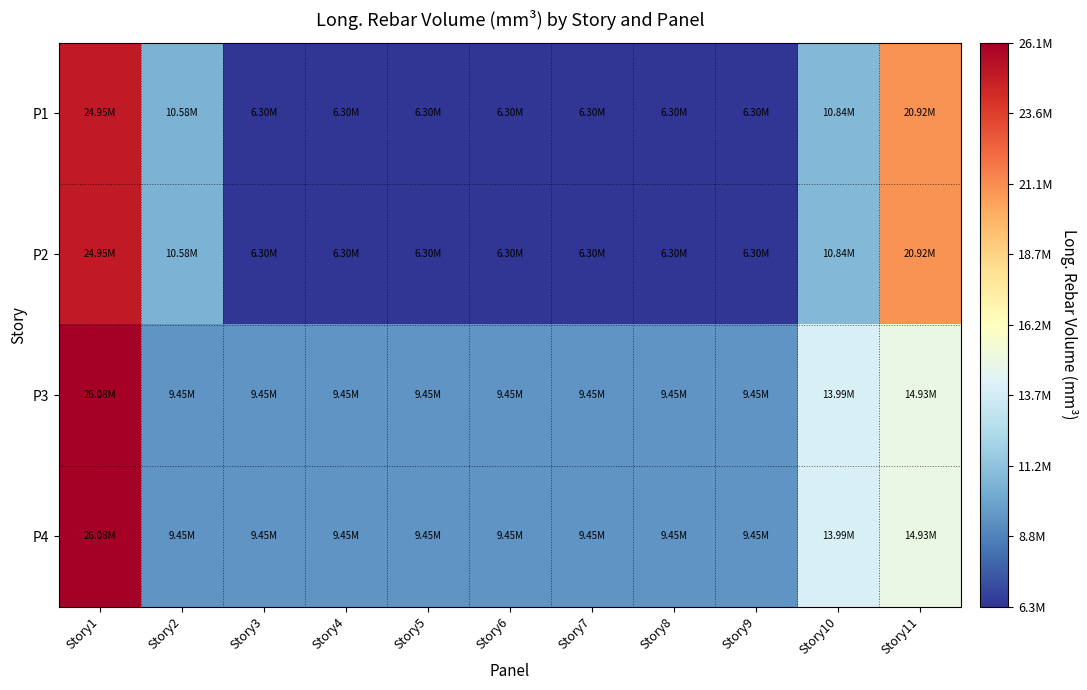

What is the spread (max minus min) of values at Story7?

3150000